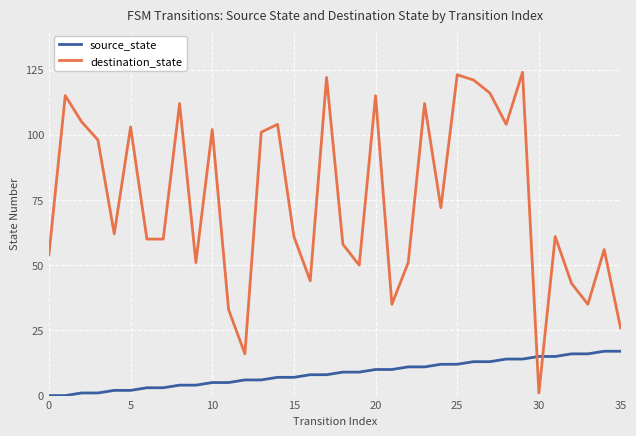

List the series in order of their peak value, highest first.

destination_state, source_state